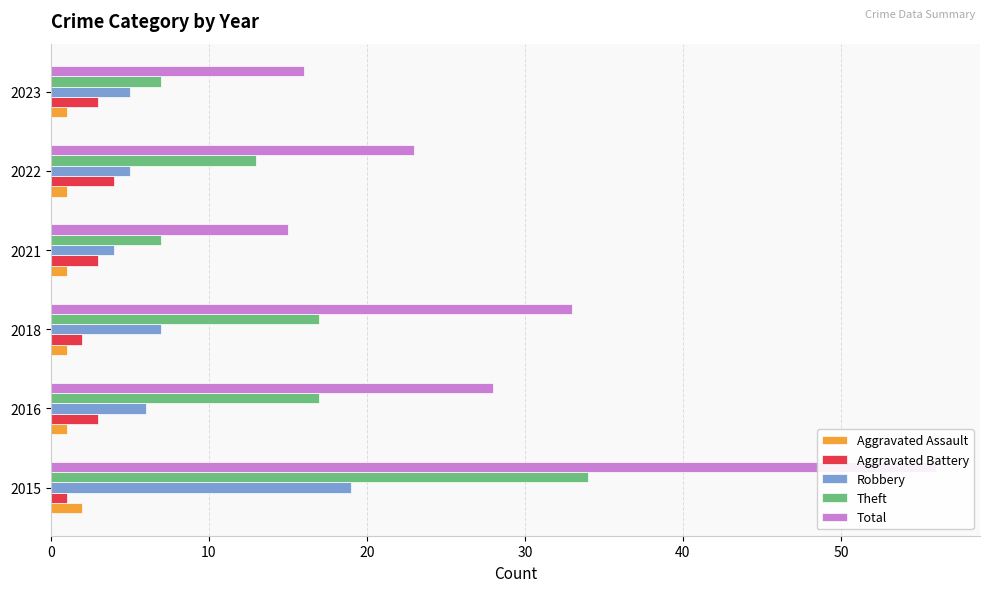

Reading left to right, what are all the values shown in this chart?

Aggravated Assault: 2	1	1	1	1	1
Aggravated Battery: 1	3	2	3	4	3
Robbery: 19	6	7	4	5	5
Theft: 34	17	17	7	13	7
Total: 56	28	33	15	23	16